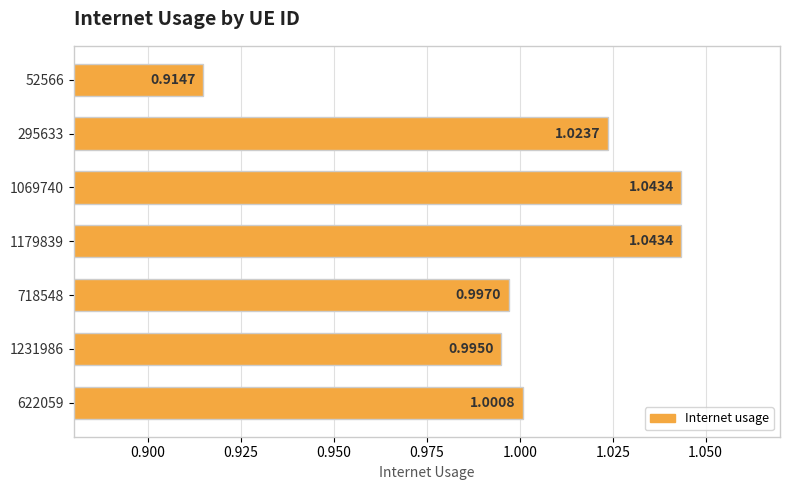

What is the change in value from 52566 to 718548?

+0.1